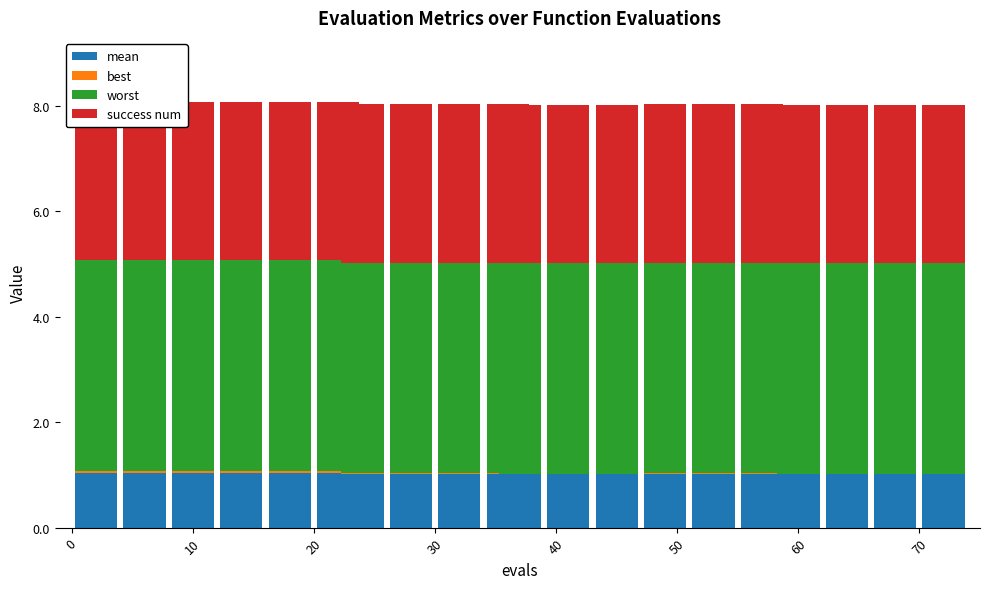

What is the value of the success num bar at the 14th from the left?

3.0